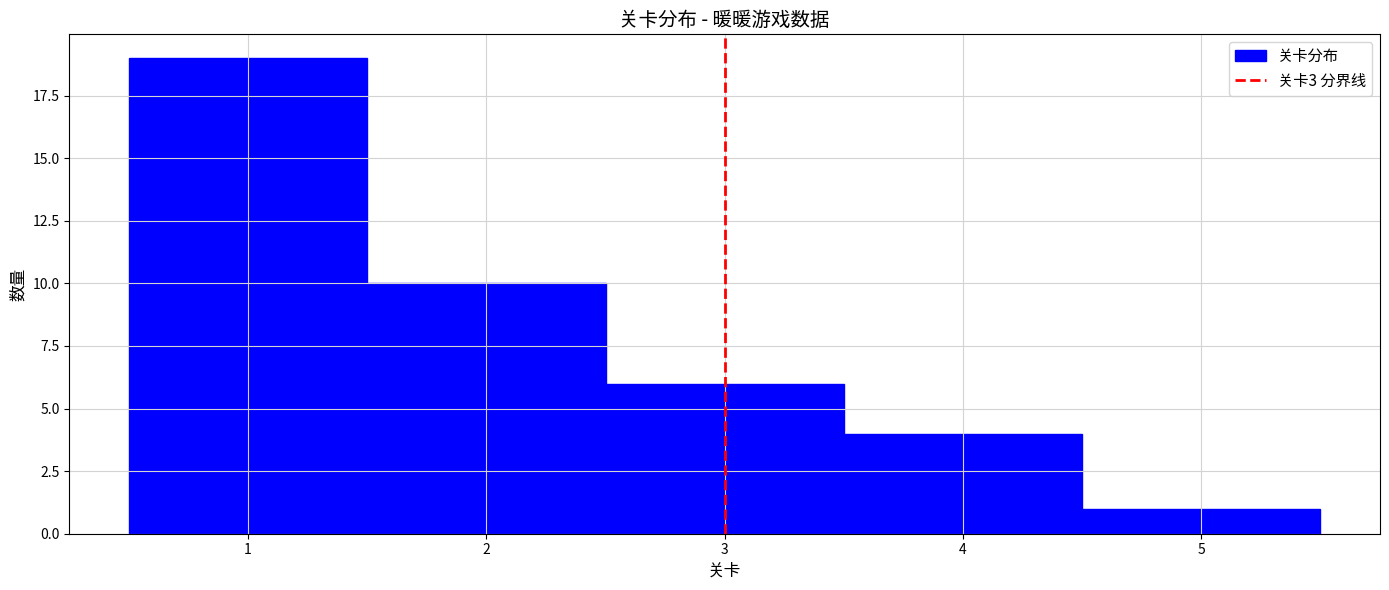

Over which range of the x-axis is the bar tallest?

0.5 to 1.5